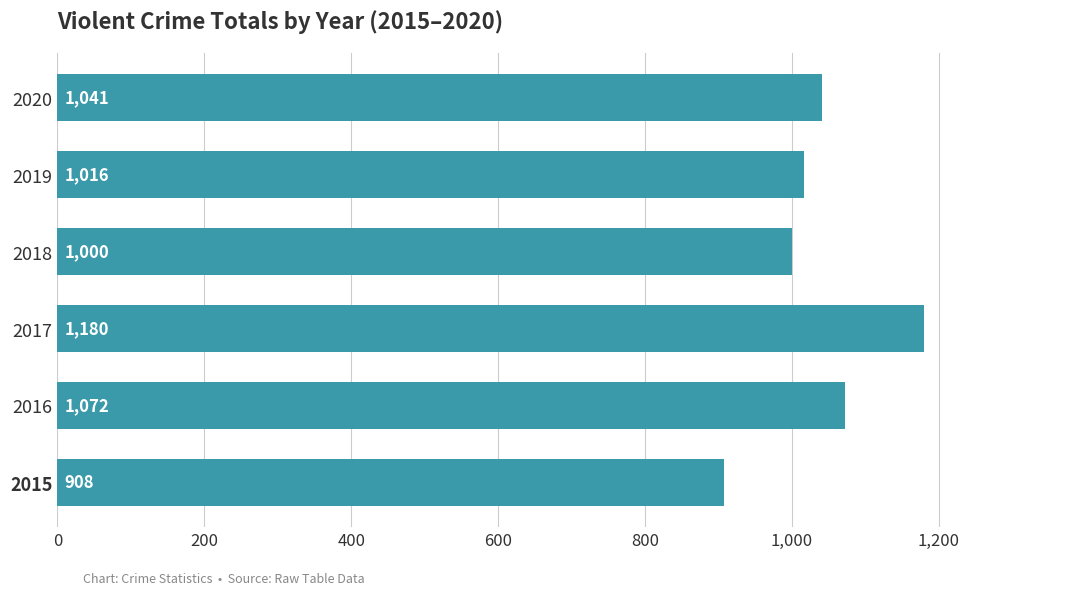

Rank the categories by value from lowest to highest.

2015, 2018, 2019, 2020, 2016, 2017